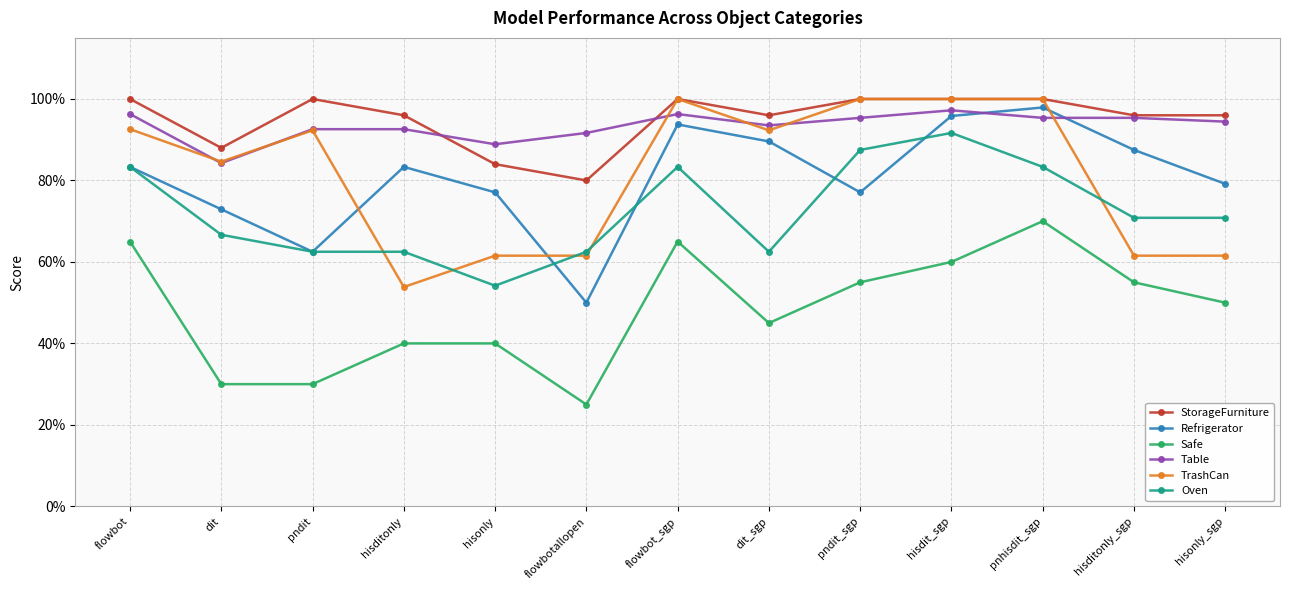

What is the sum of the Oven values at hisonly and pndit_sgp?

1.4